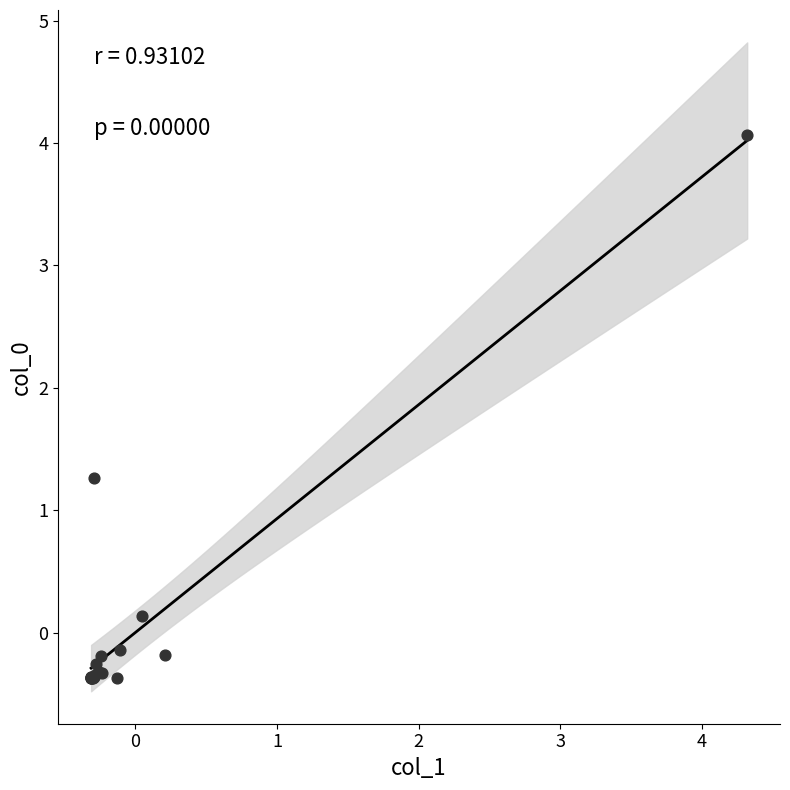

What Y value in the scatter plot is closest to 1?

1.3